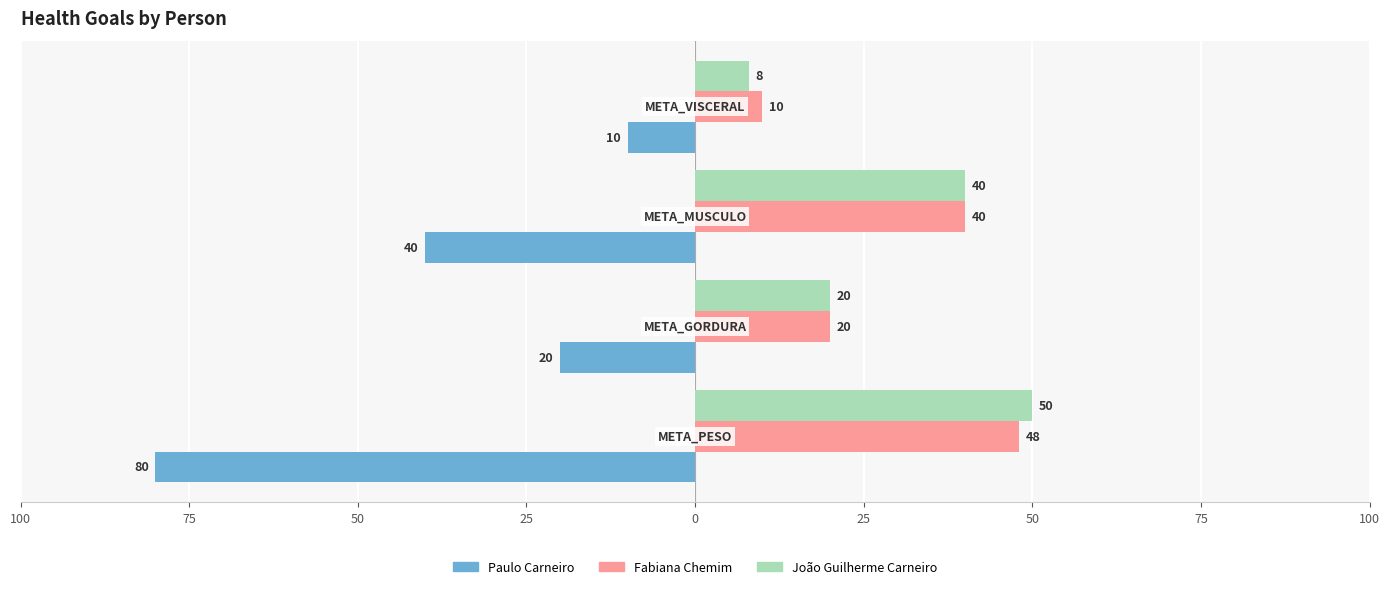

What is the value of the Fabiana Chemim bar at the 3rd from the left?

40